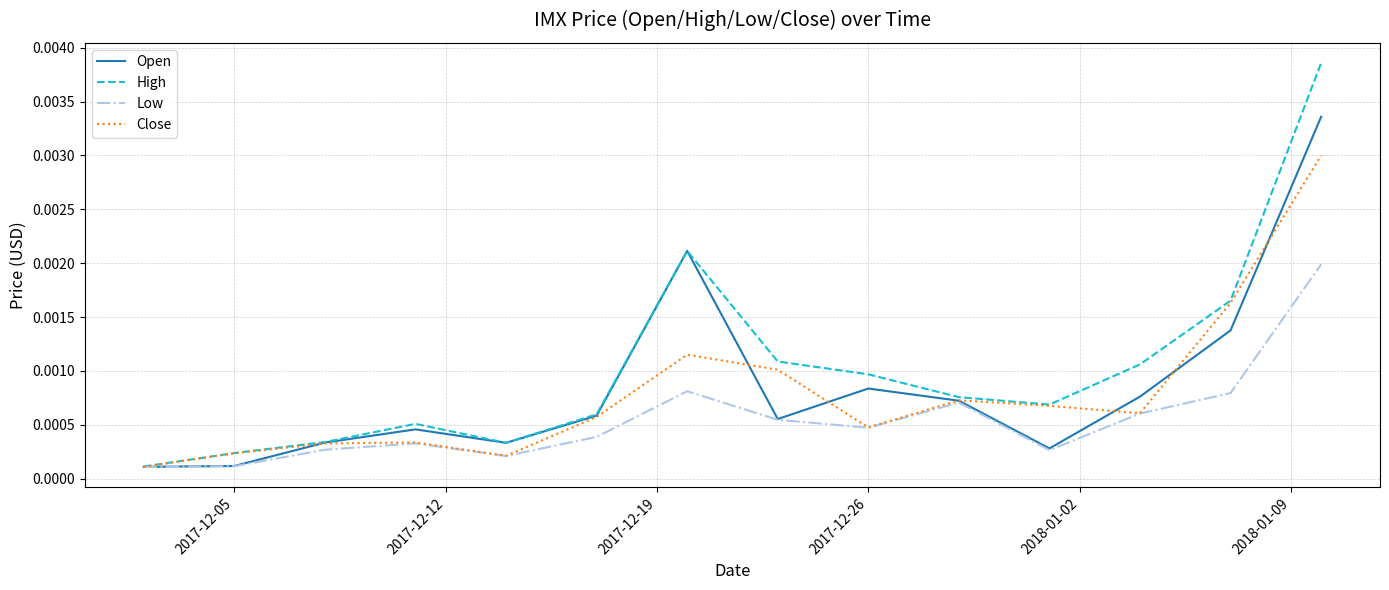

What are all the series names shown in the legend?

Open, High, Low, Close